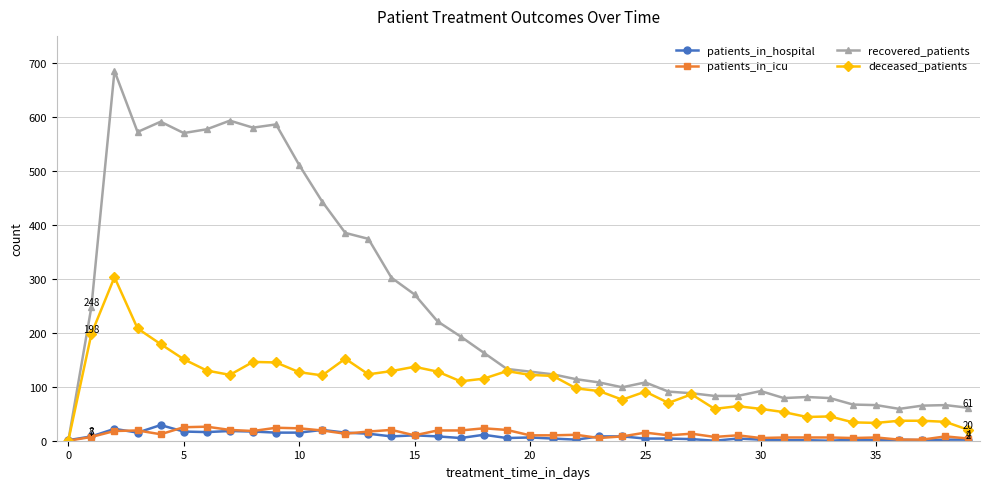

True or false: patients_in_hospital has more than 0 interior local peaks.

True